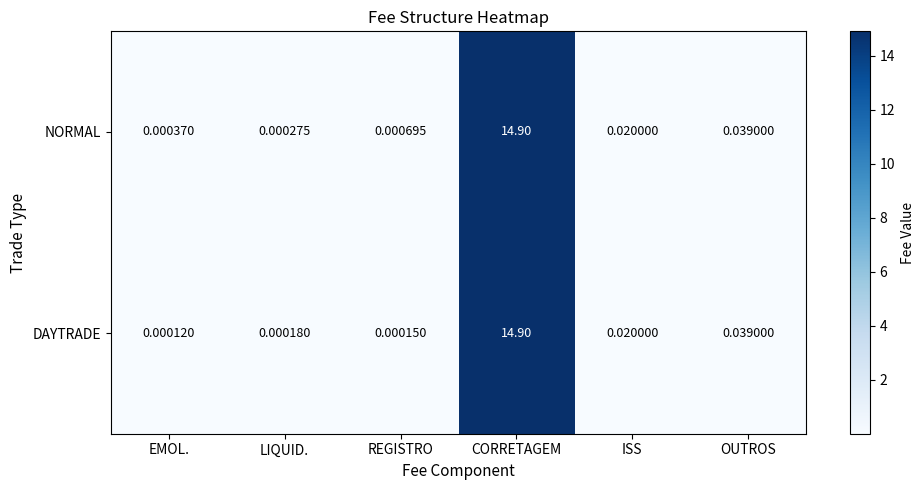

Rank the series by their average value, from lowest to highest.

DAYTRADE, NORMAL